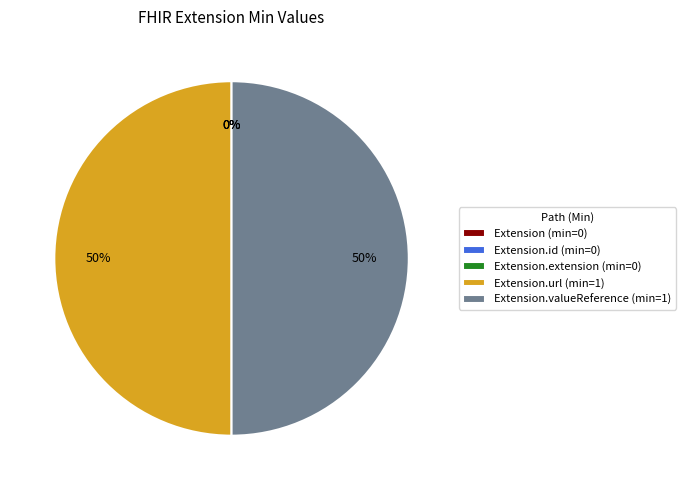

What is the largest slice in the pie chart?

Extension.url